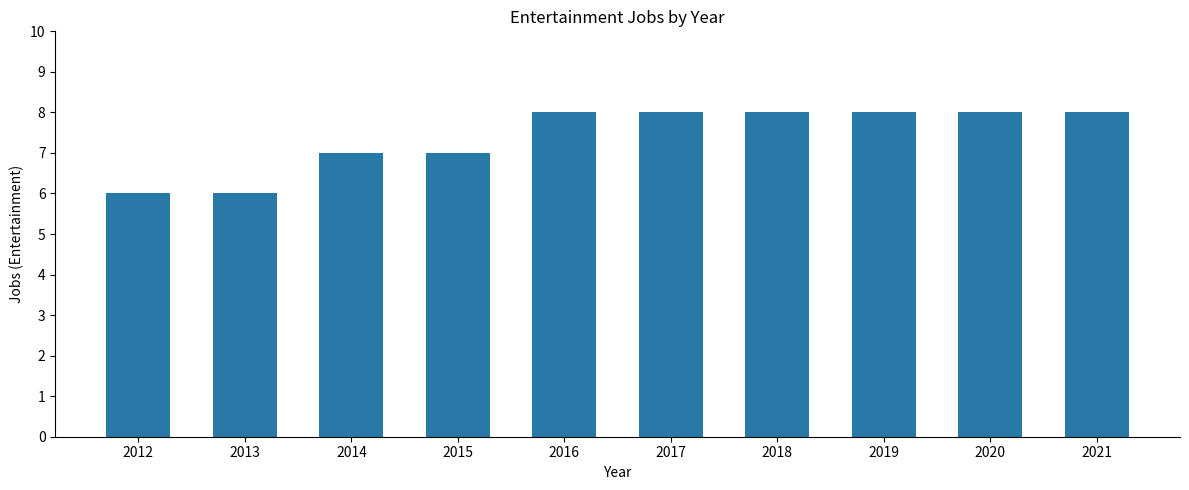

Read the value at 2019.

8